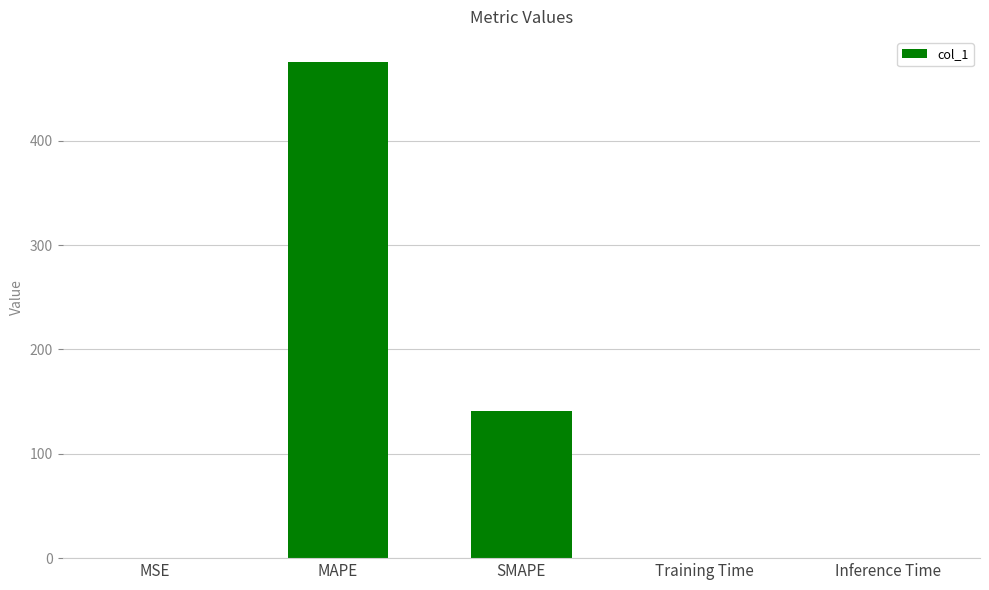

What is the difference between the values at MAPE and SMAPE?

334.8